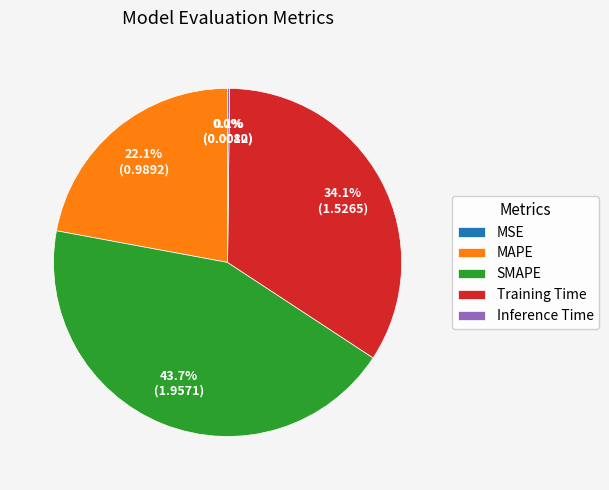

What is the ratio of the value at MAPE to the value at Training Time?

0.6